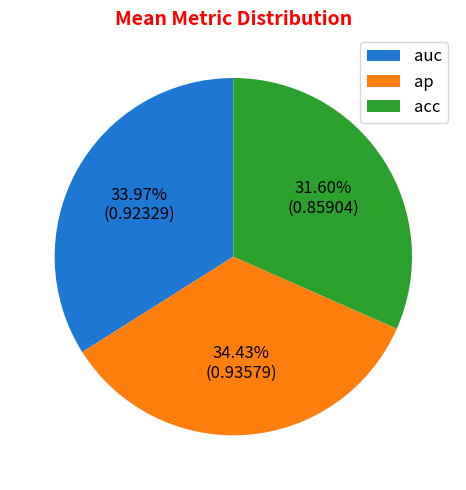

Which slice is the smallest?

acc